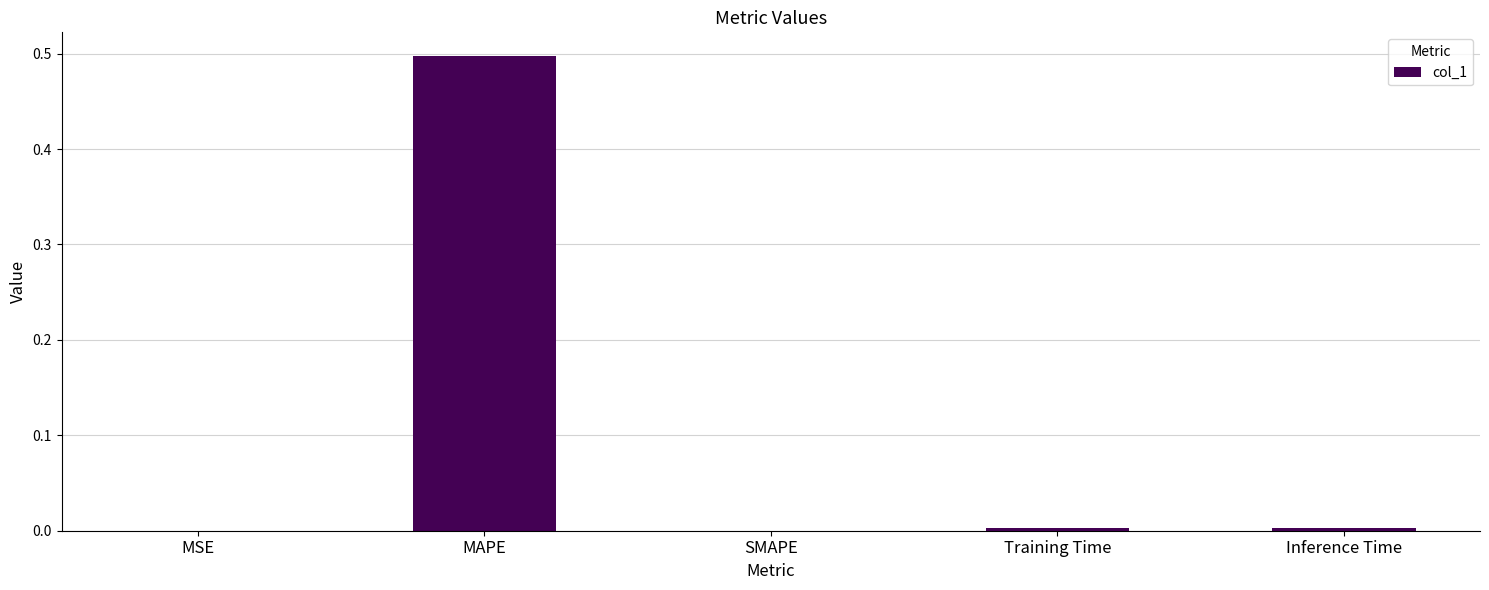

What is the maximum value shown in the chart?

0.5